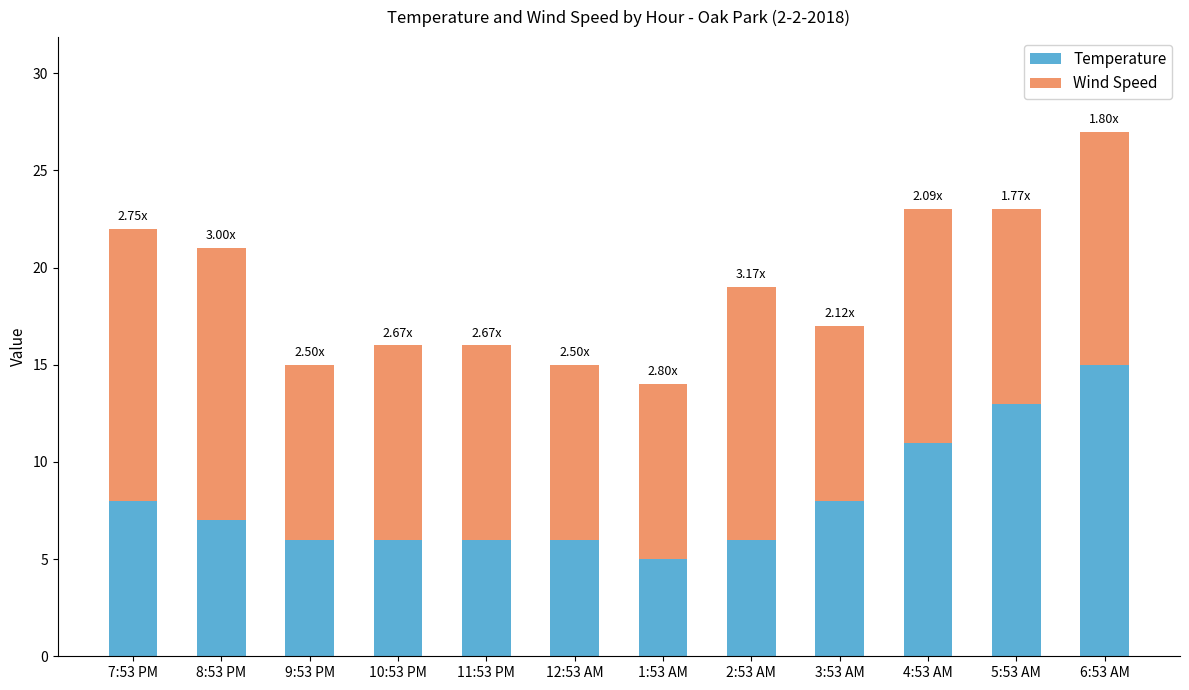

Count the number of categories in the chart.

12